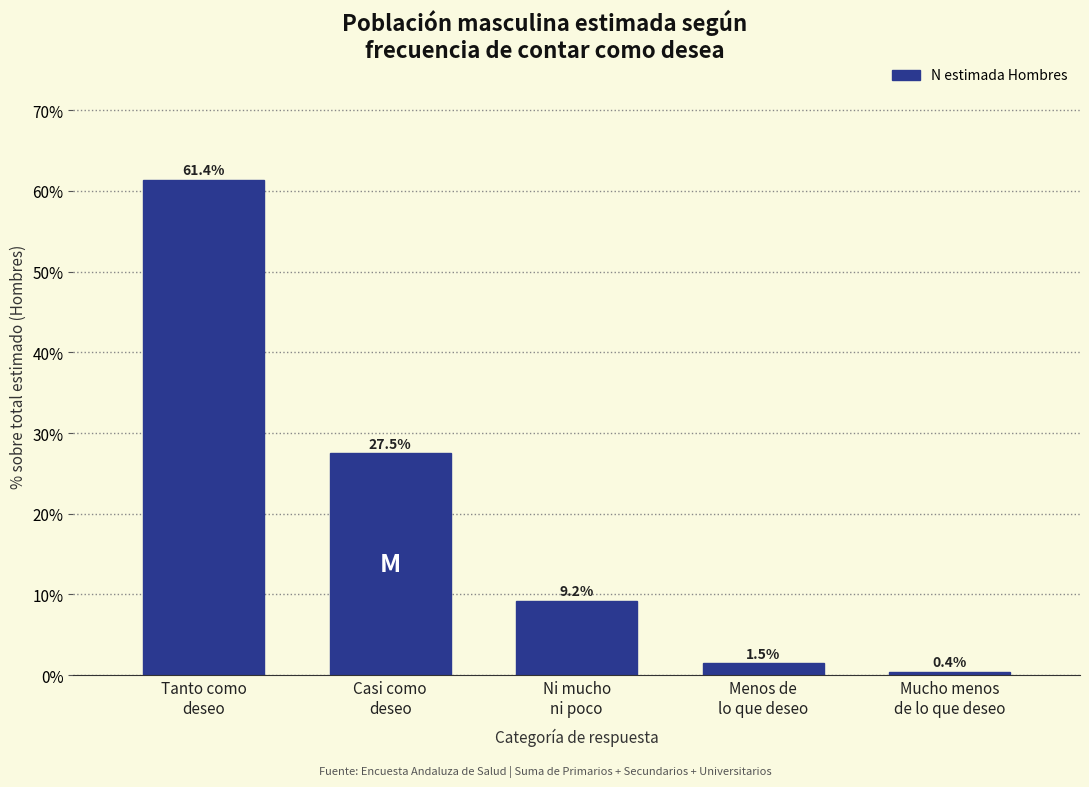

Reading left to right, what are all the values shown in this chart?

61.4	27.5	9.2	1.5	0.4